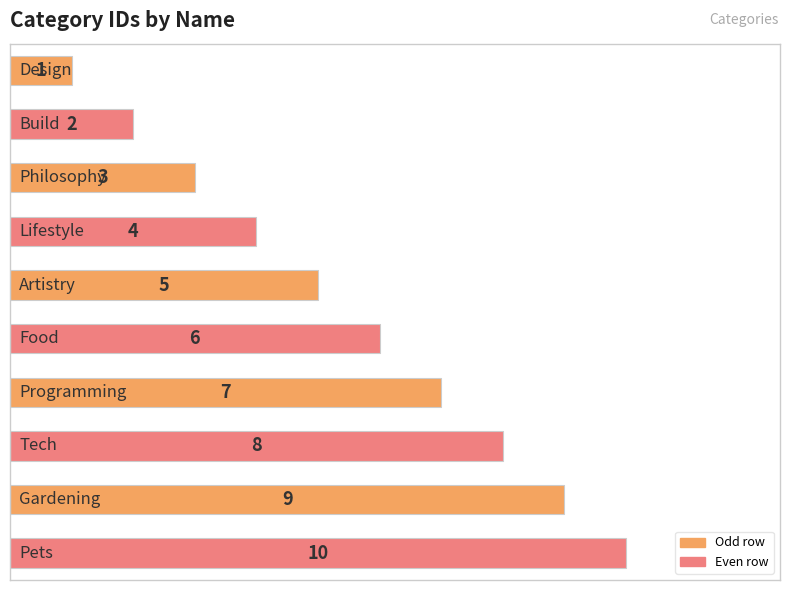

What is the difference between the maximum and minimum values?

9